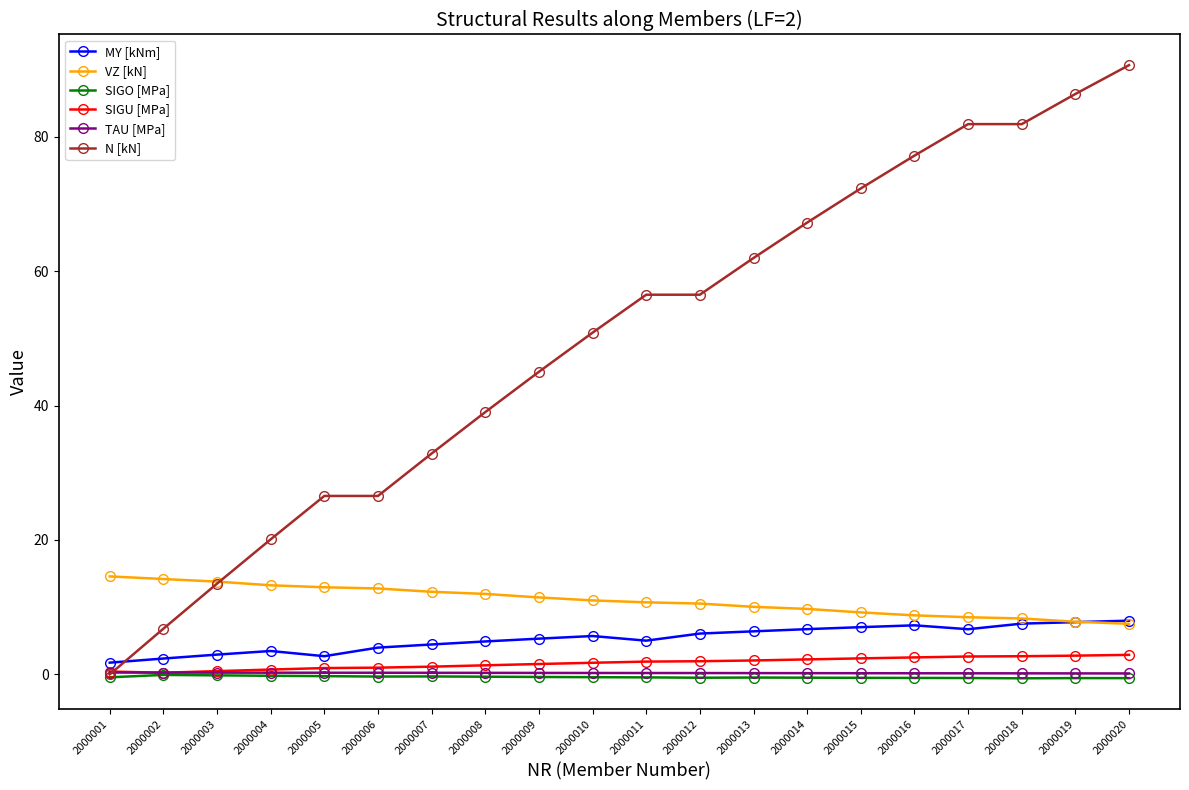

What is the sum of the MY [kNm] values at 2000009 and 2000012?

11.4